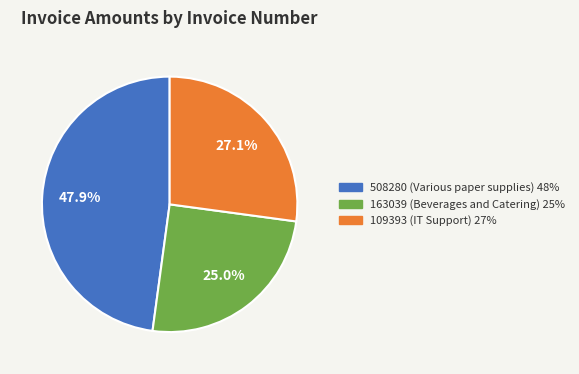

Does 163039 account for over 50% of the chart?

No